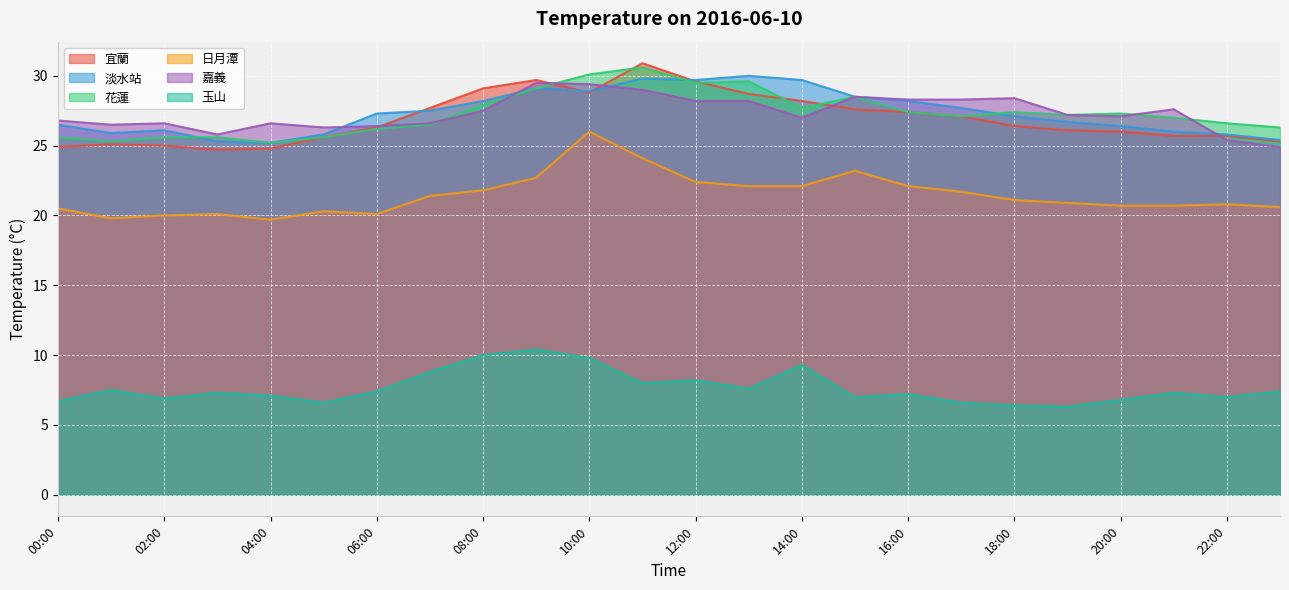

At which label does 日月潭 reach its minimum?

04:00